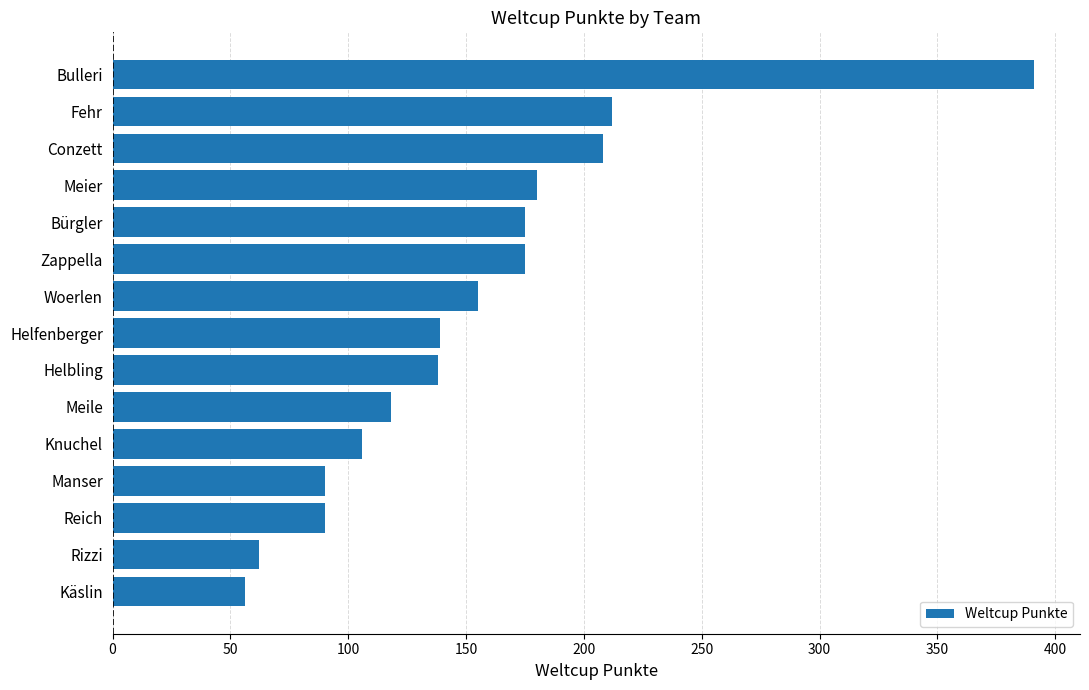

At which label is the value closest to 223?

Fehr